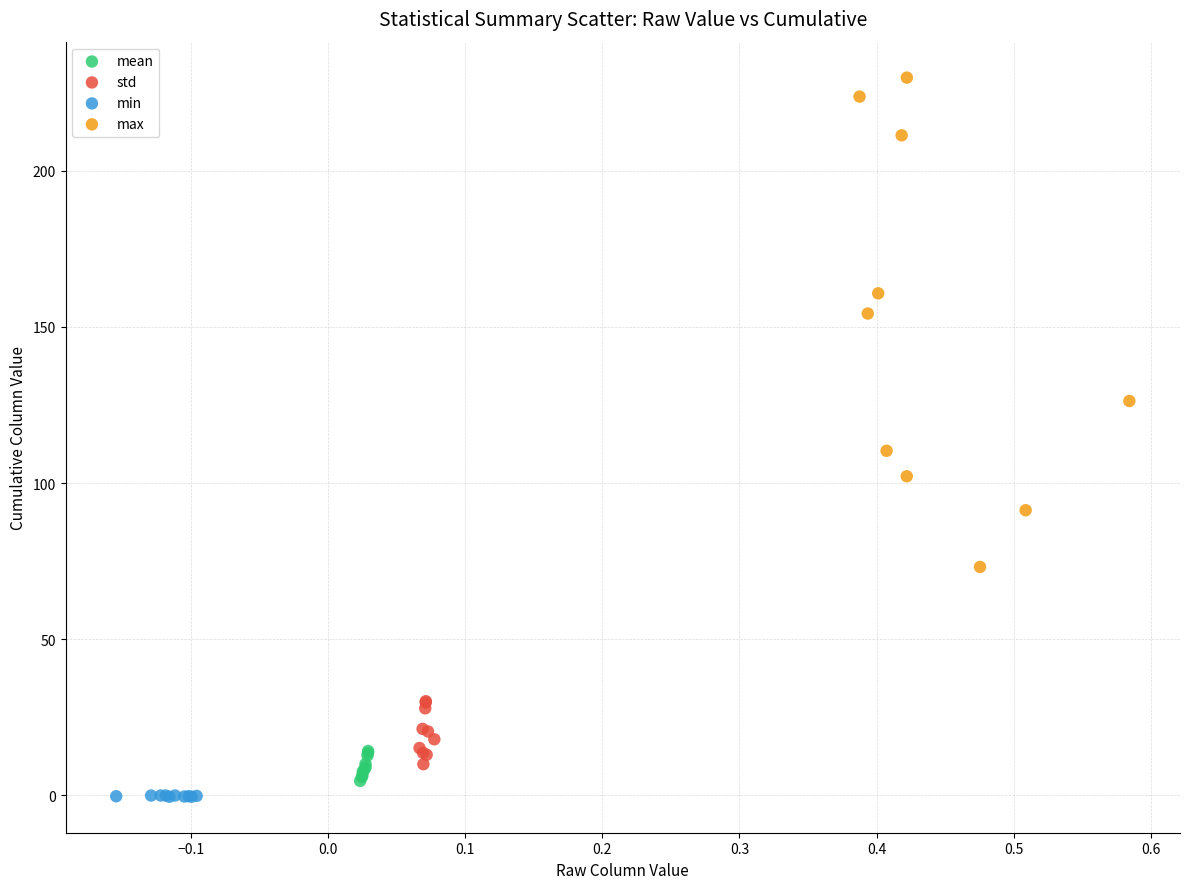

Which series contains the highest Y value?

max